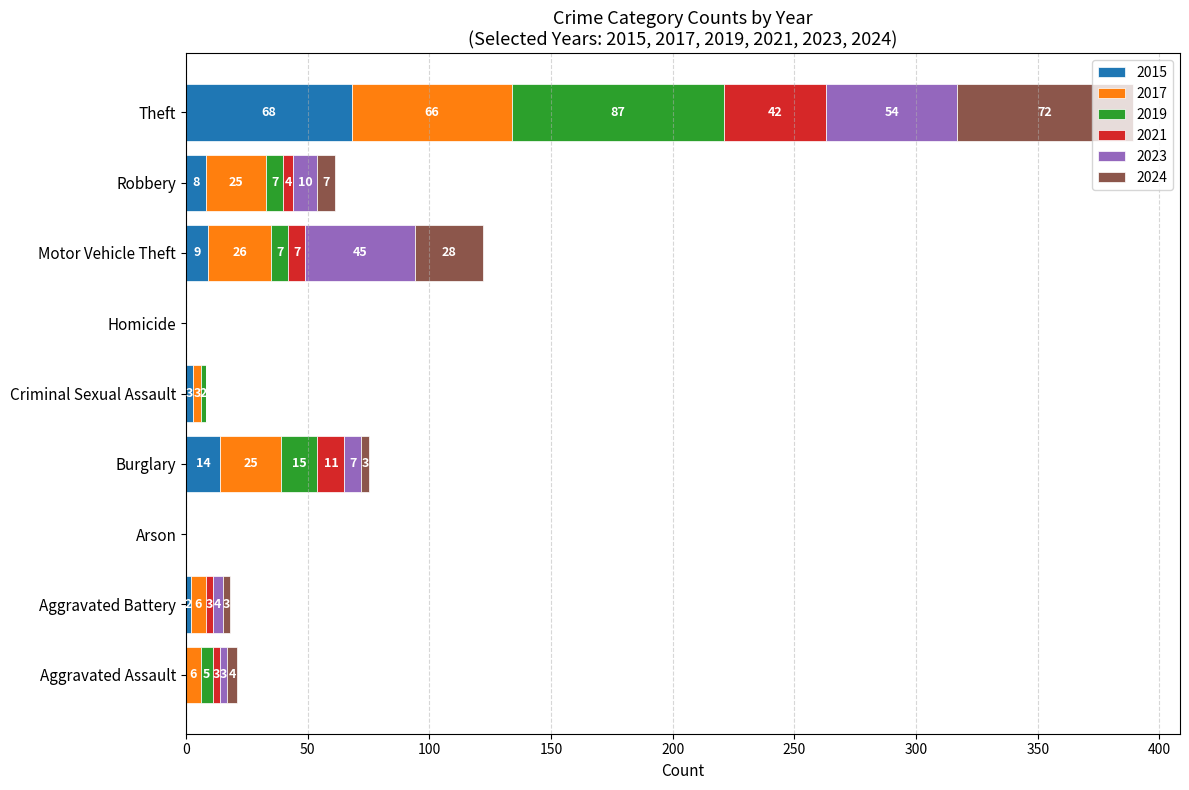

What is the highest value of the 2015 series?

68